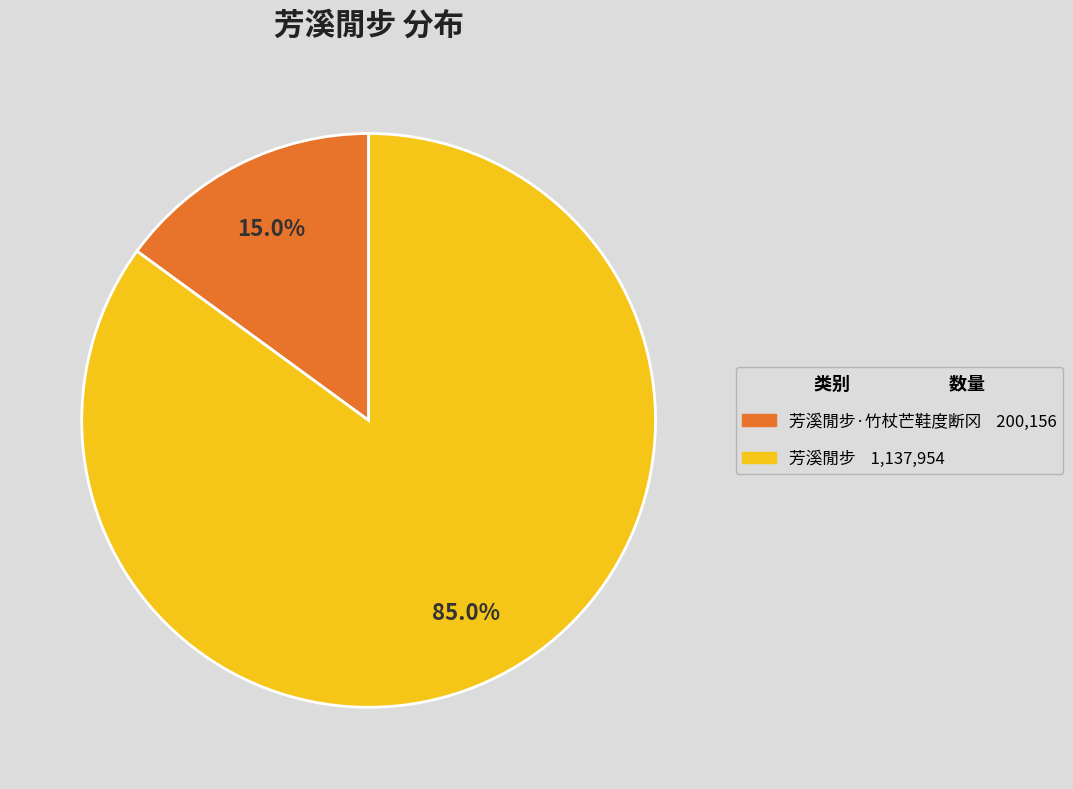

Is there a majority slice in this chart?

Yes